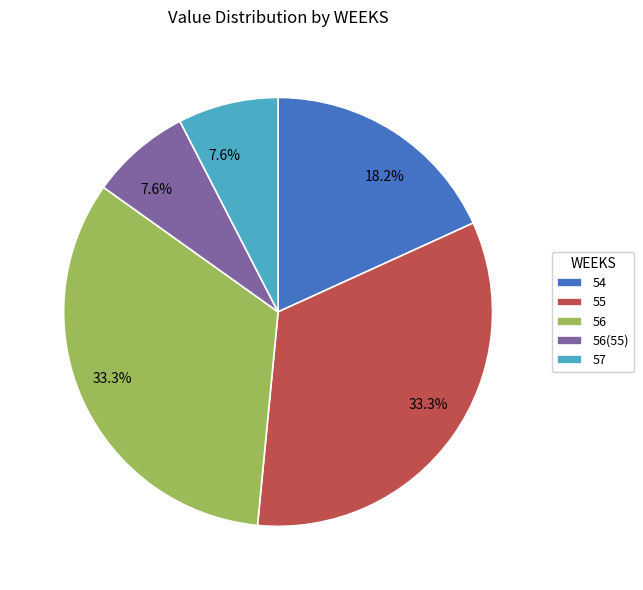

Does any single category account for the majority?

No